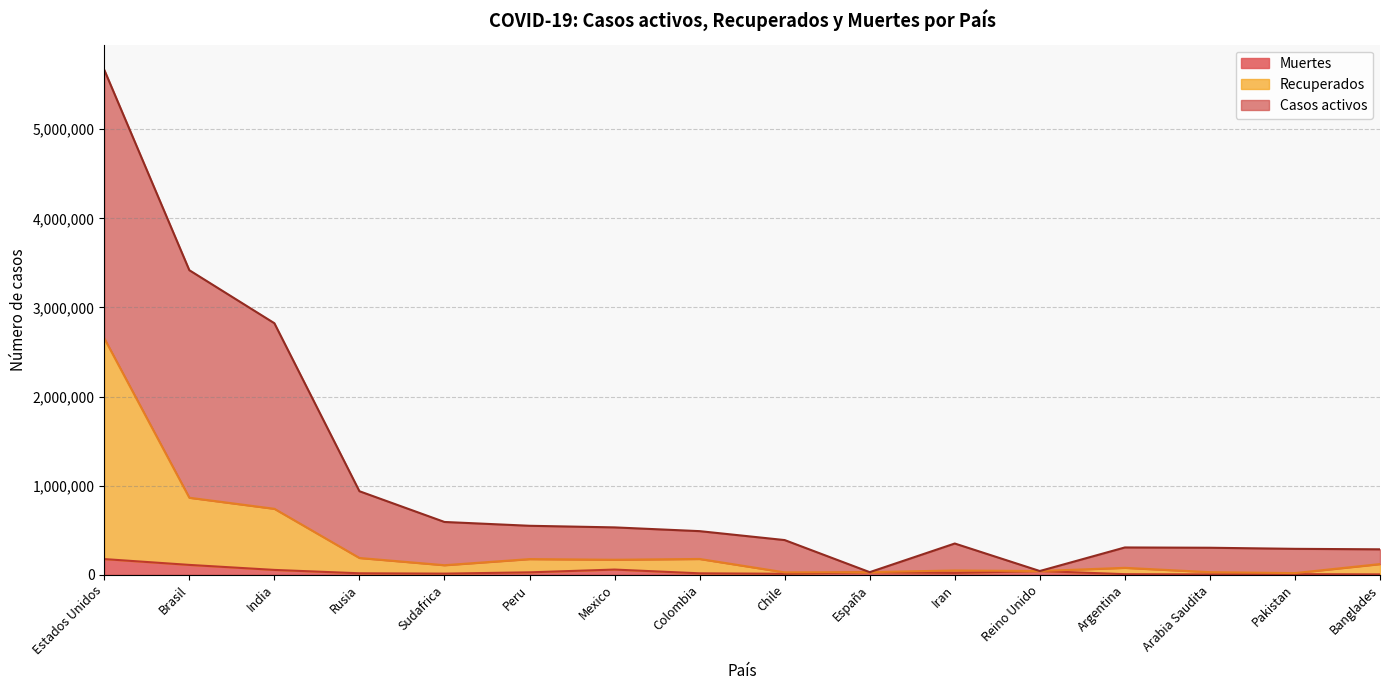

What is the sum of the Muertes values at Argentina and Peru?

32772